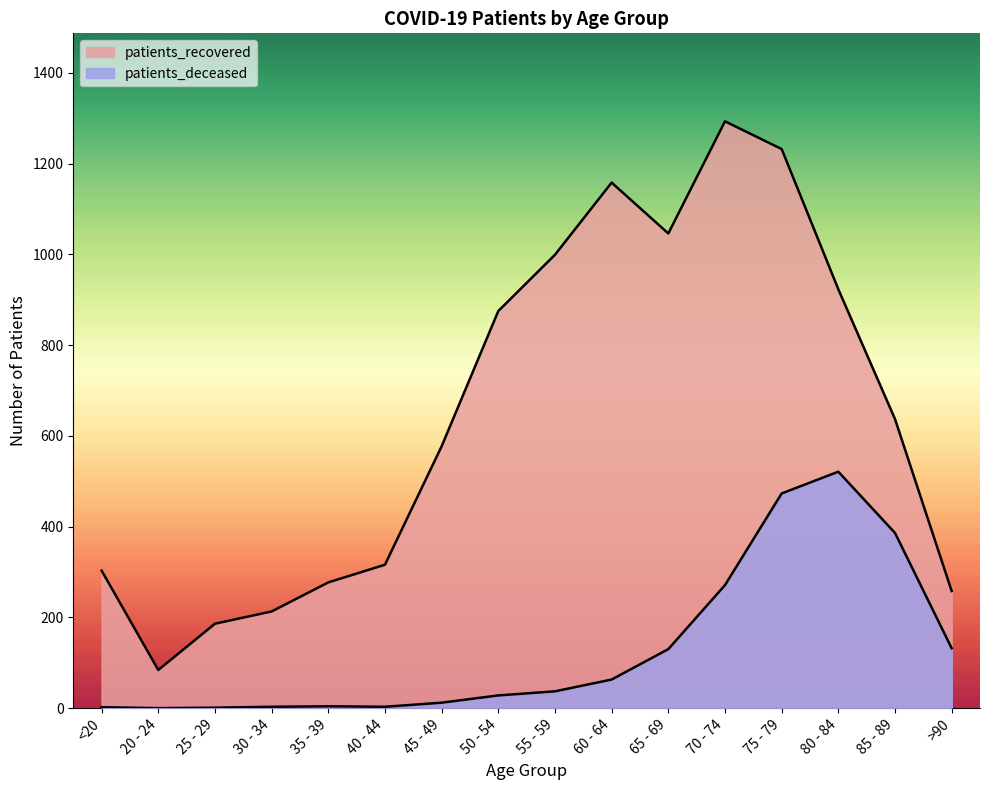

True or false: patients_recovered and patients_deceased intersect in this chart.

False